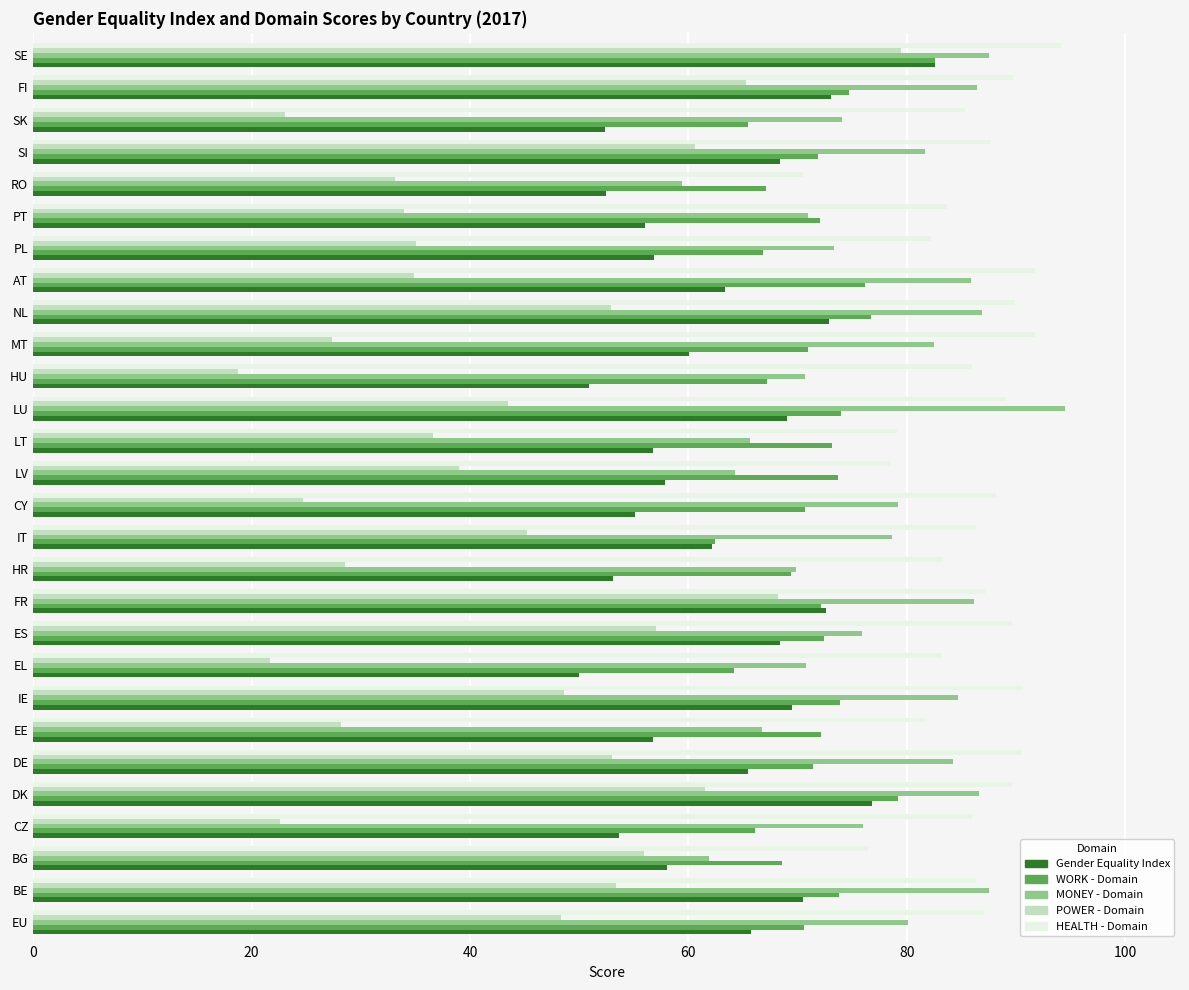

The value of HEALTH - Domain at LT is 42.1. True or false?

False